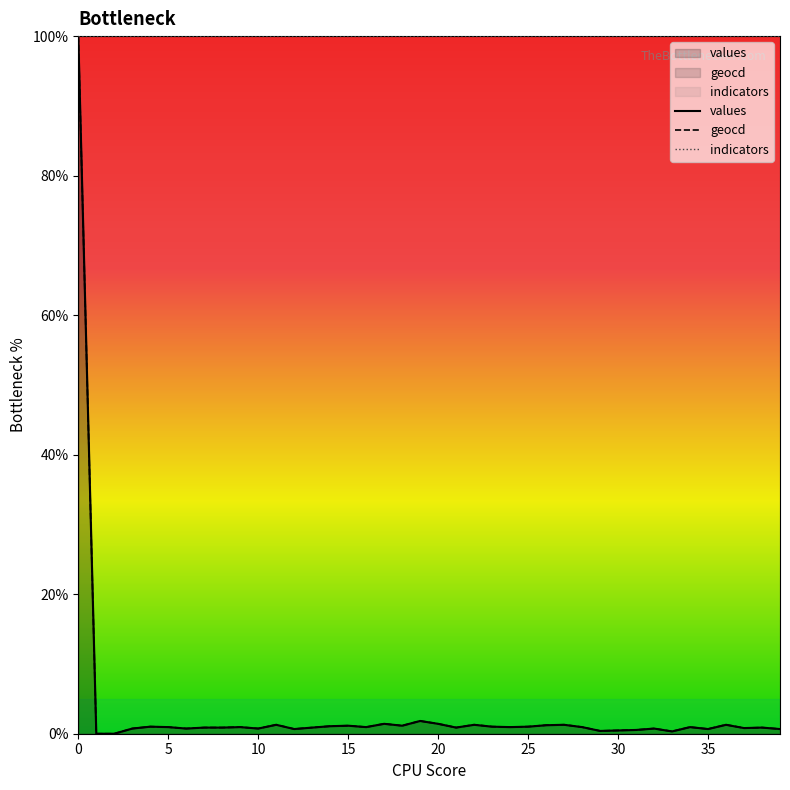

Does the chart have visible grid lines?

No